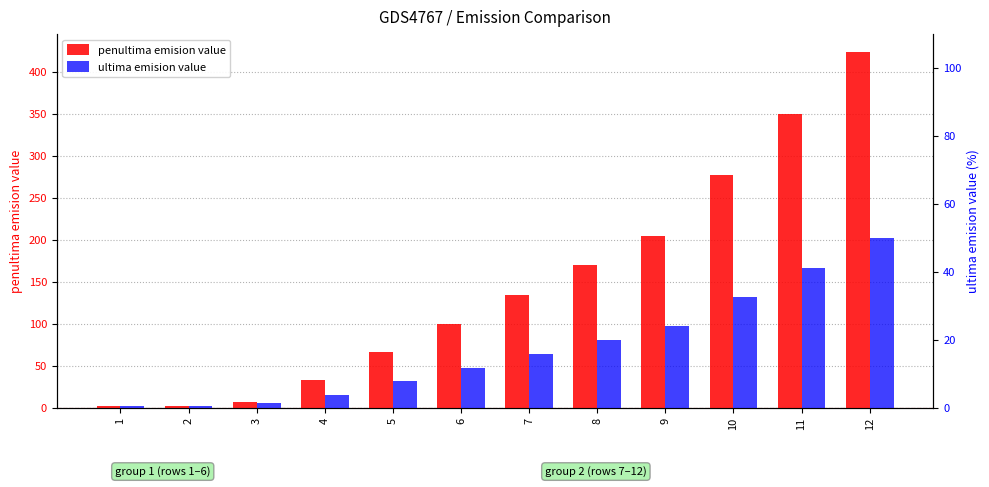

Which label corresponds to the smallest value in the chart?

1